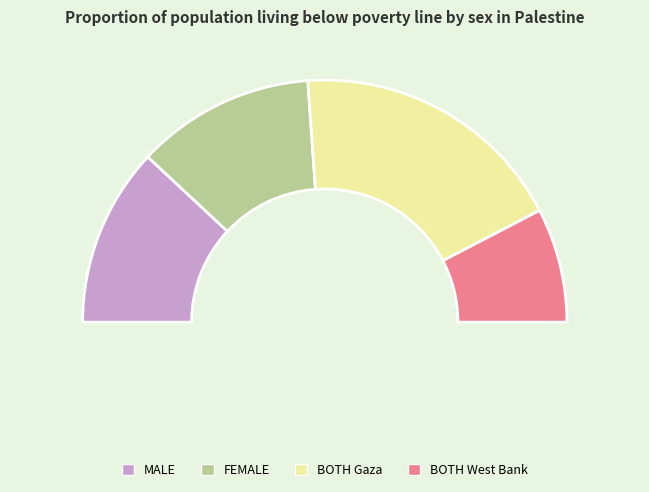

Is there any slice that represents more than half of the pie?

No